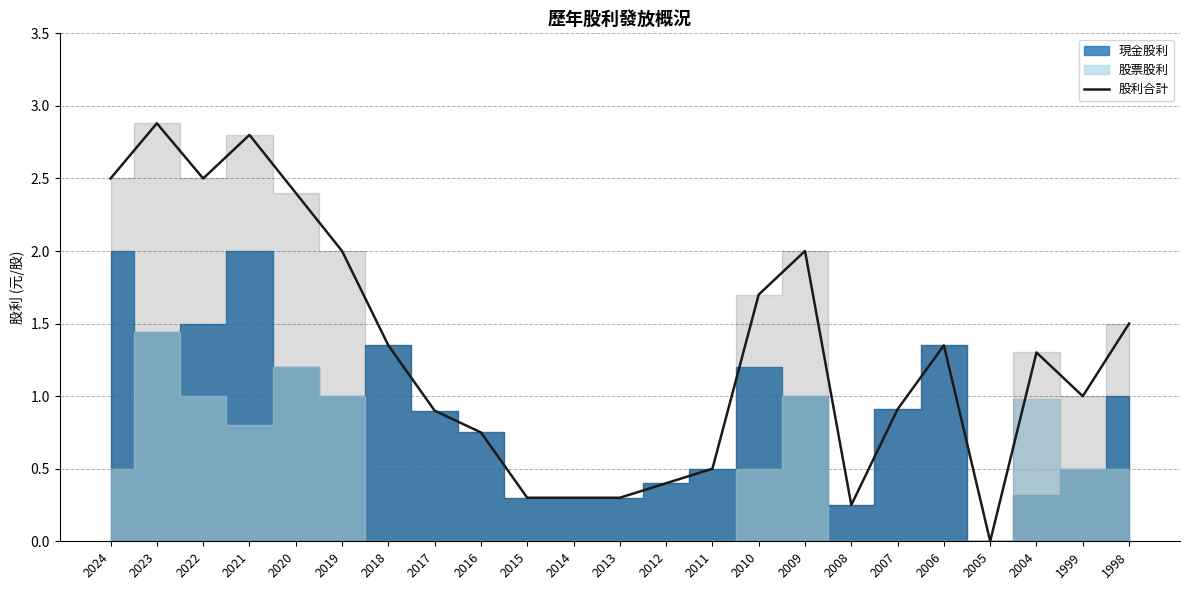

The chart shows a value of 0.2 at 2015. True or false?

False